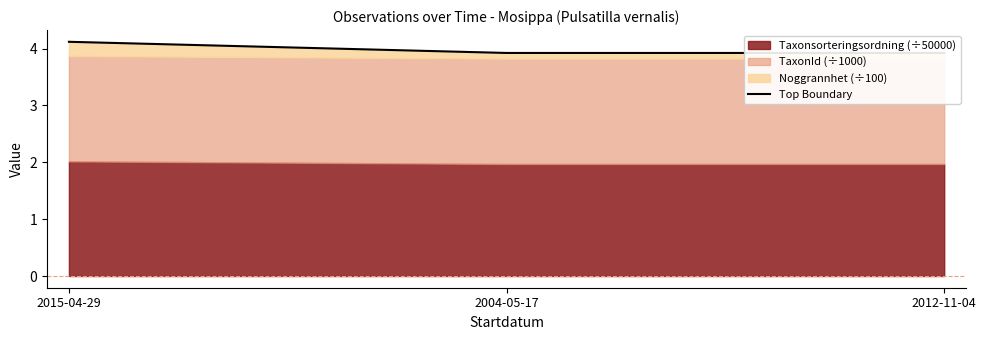

What is the greatest value displayed?

4.1